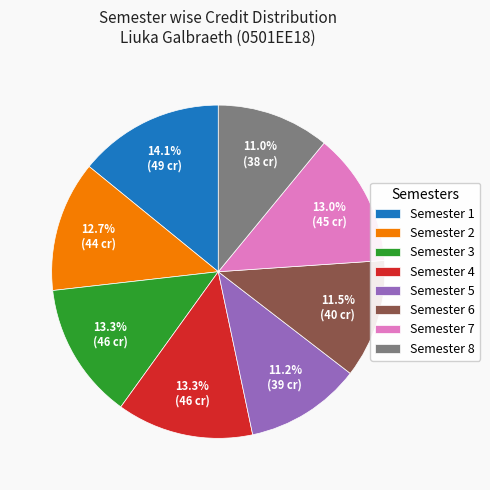

Which category has the biggest portion of the pie?

Semester 1